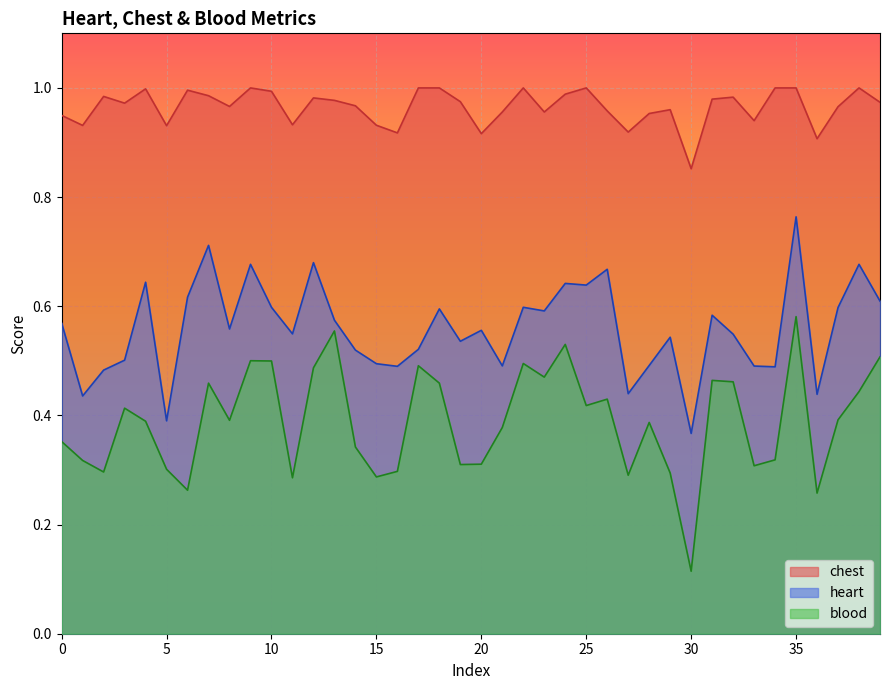

What is the label of the 20th point from the left?

19